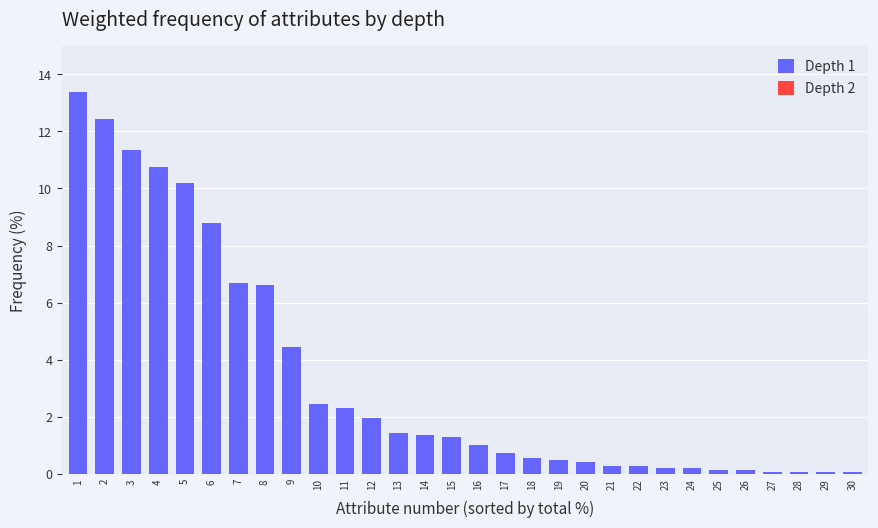

True or false: the data shows 17.2 at 4.

False